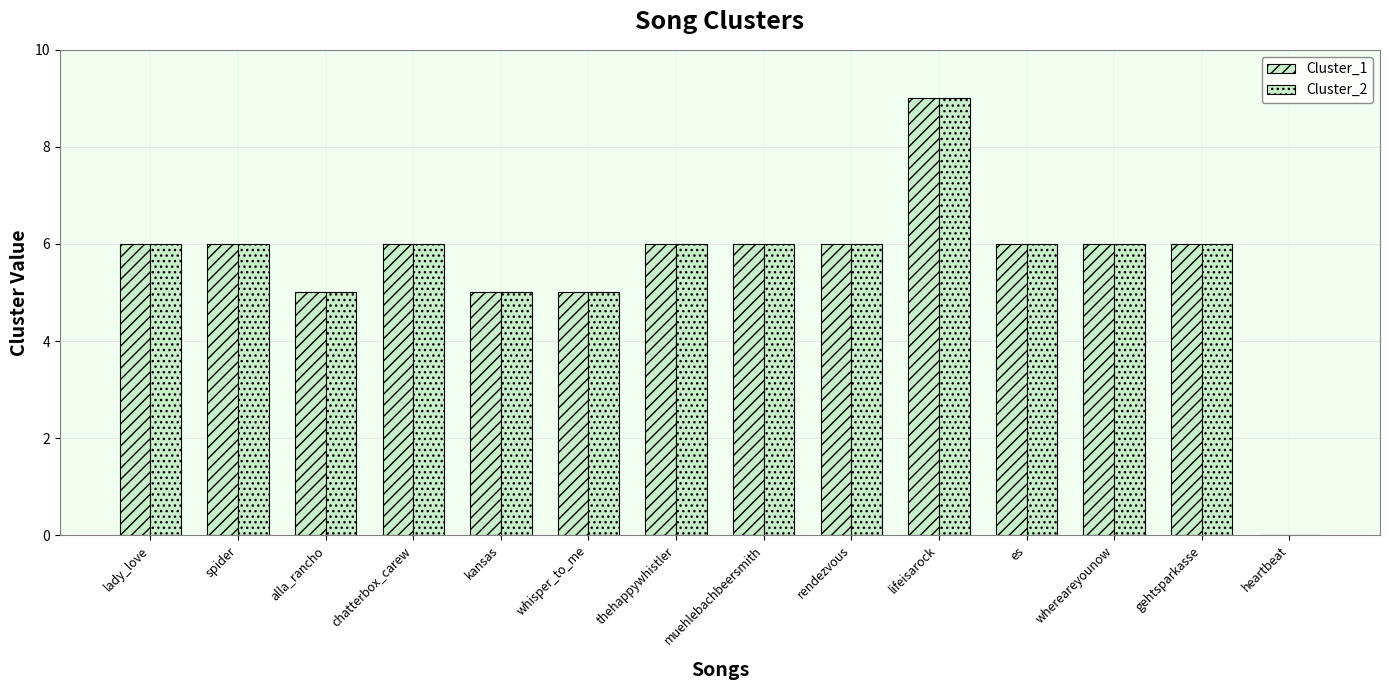

How many categories are shown in the chart?

14